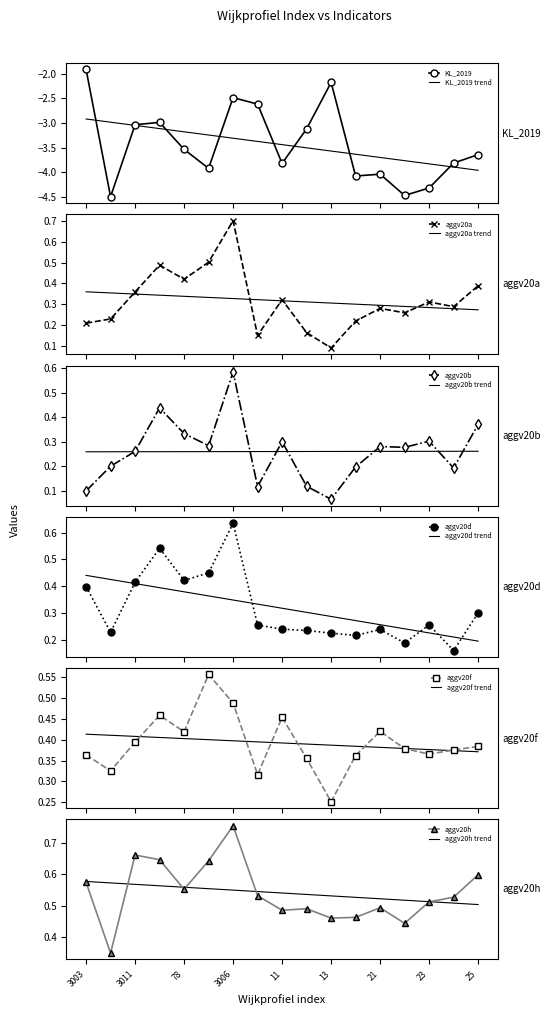

What position from the left is 3003?

1